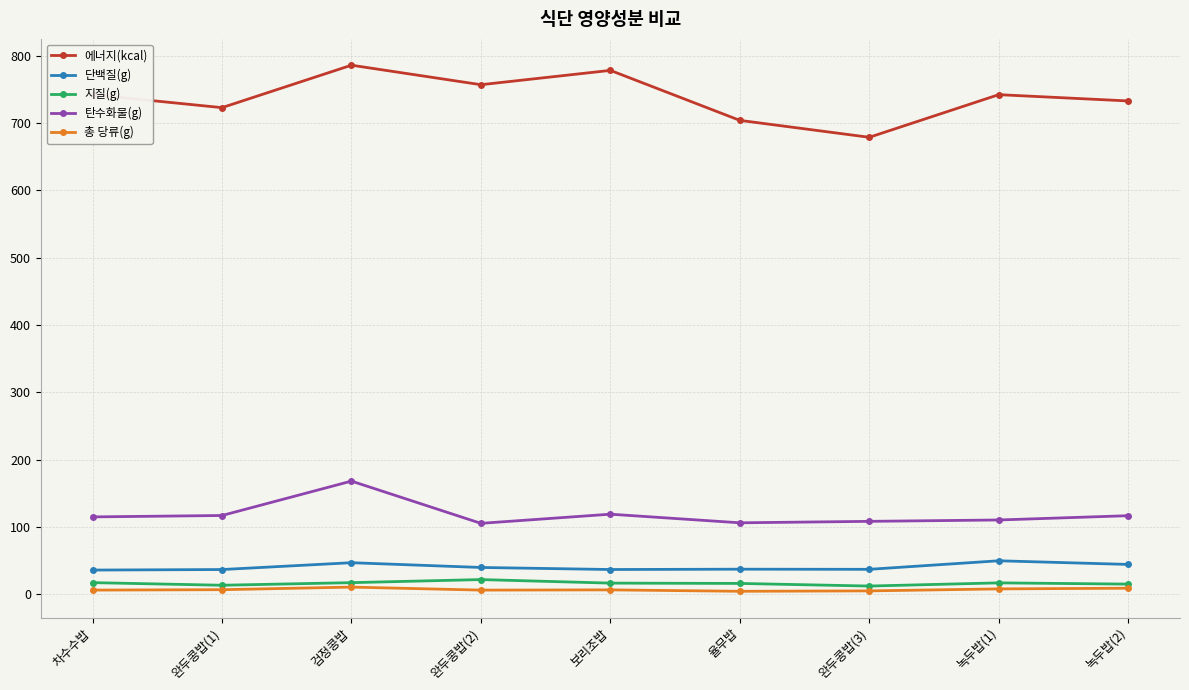

True or false: 탄수화물(g) has a value of 105.1 at 완두콩밥(2).

True